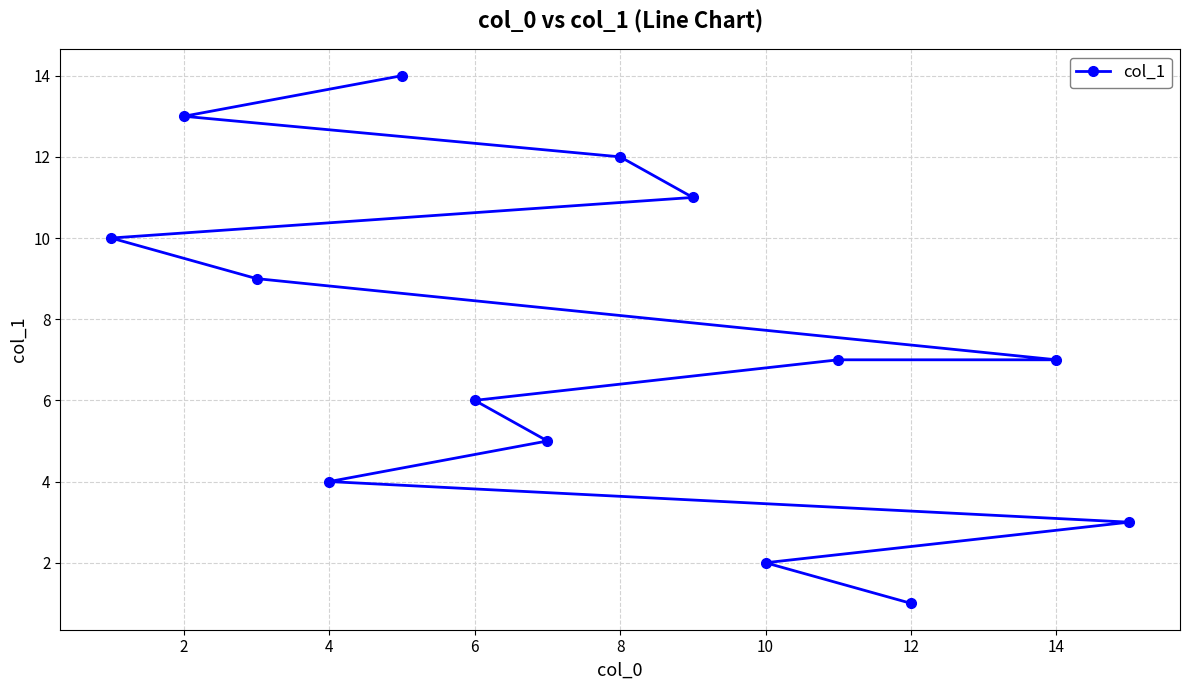

Does the chart display data point markers on the line(s)?

Yes